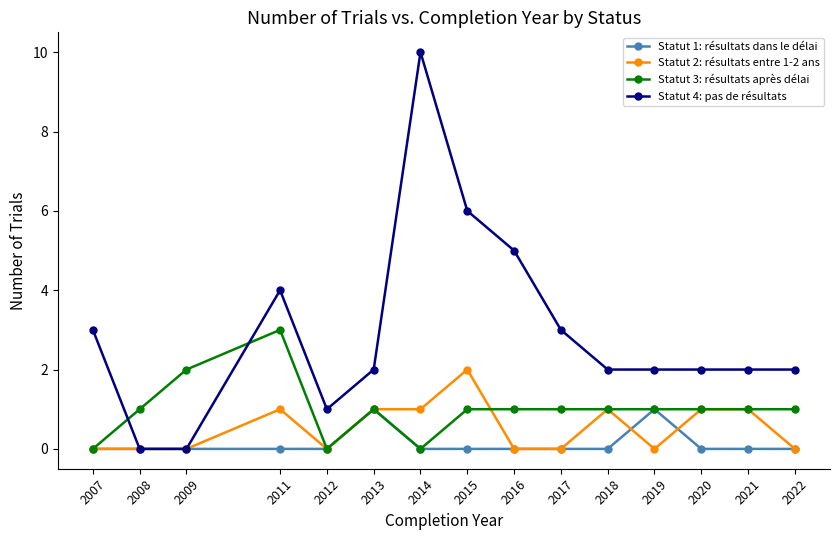

What is the approximate value of Statut 3: résultats après délai at 2017?

1